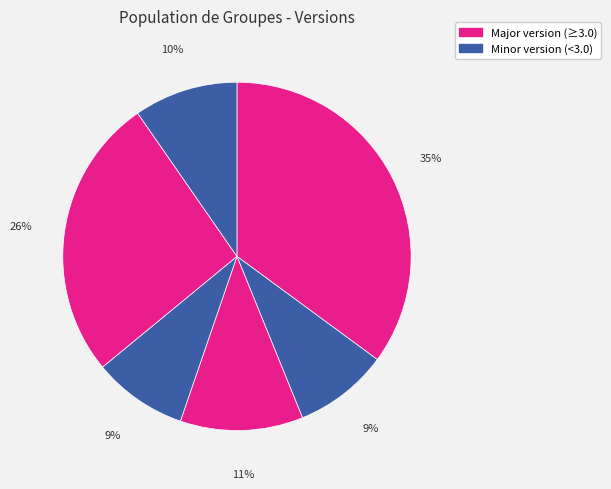

How many segments does this pie chart have?

6